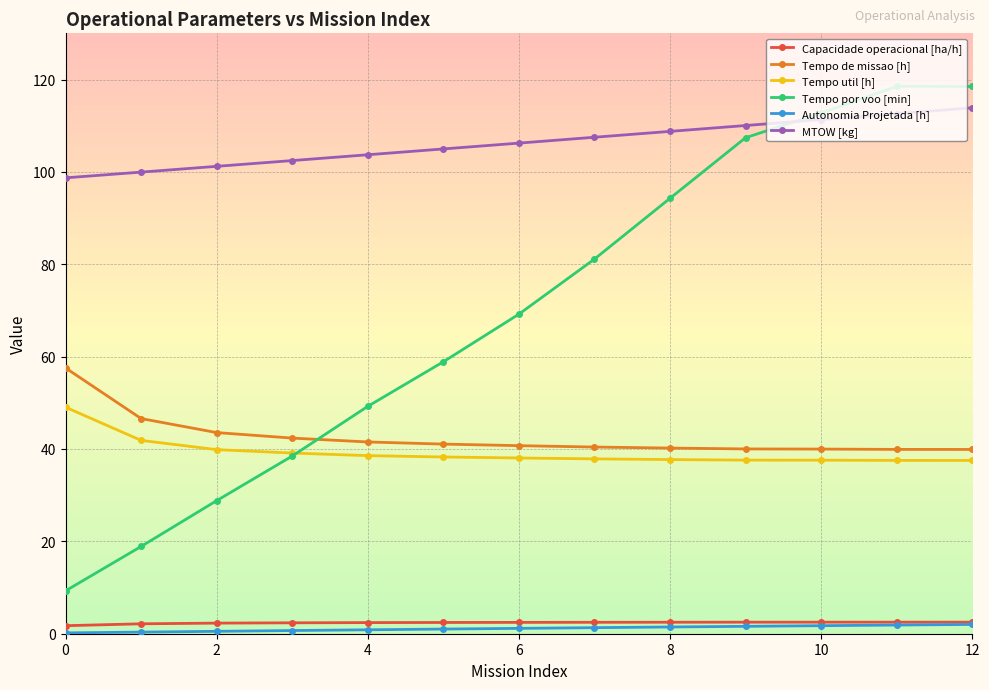

Does the chart have visible grid lines?

Yes